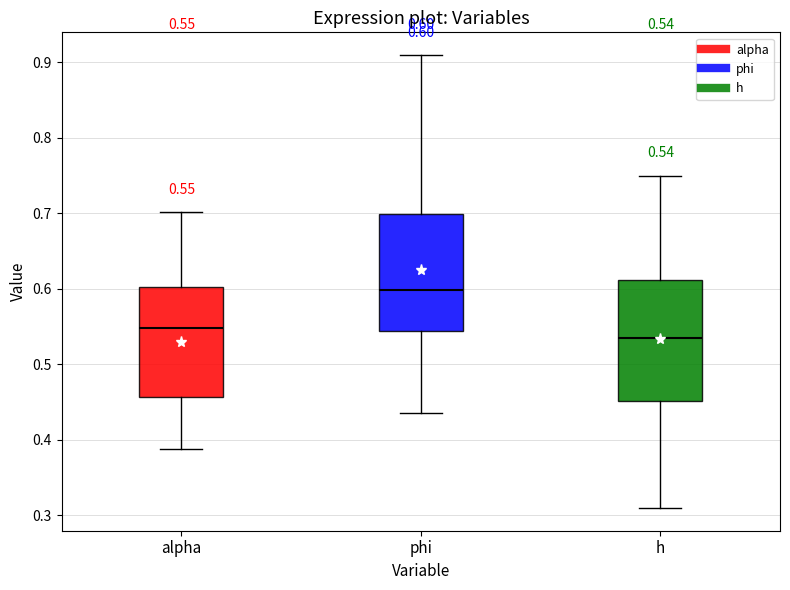

Which box has the highest median line?

phi